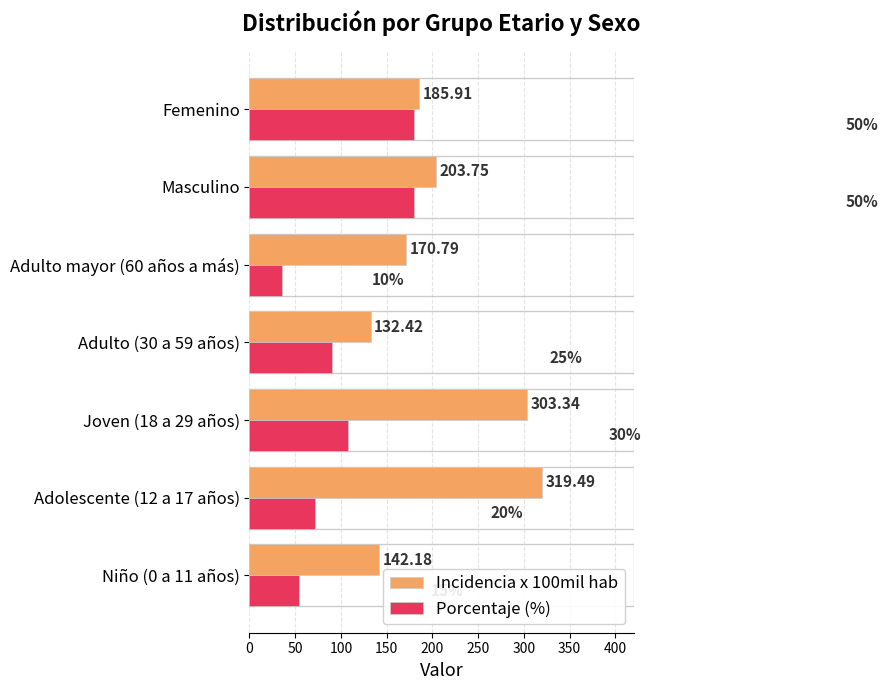

Rank the categories by Incidencia x 100mil hab value from lowest to highest.

Adulto (30 a 59 años), Niño (0 a 11 años), Adulto mayor (60 años a más), Femenino, Masculino, Joven (18 a 29 años), Adolescente (12 a 17 años)